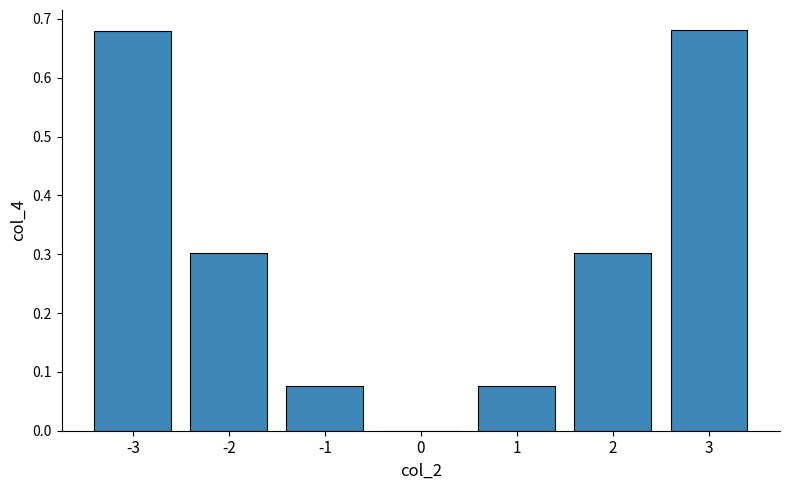

Read the value at -2.

0.3